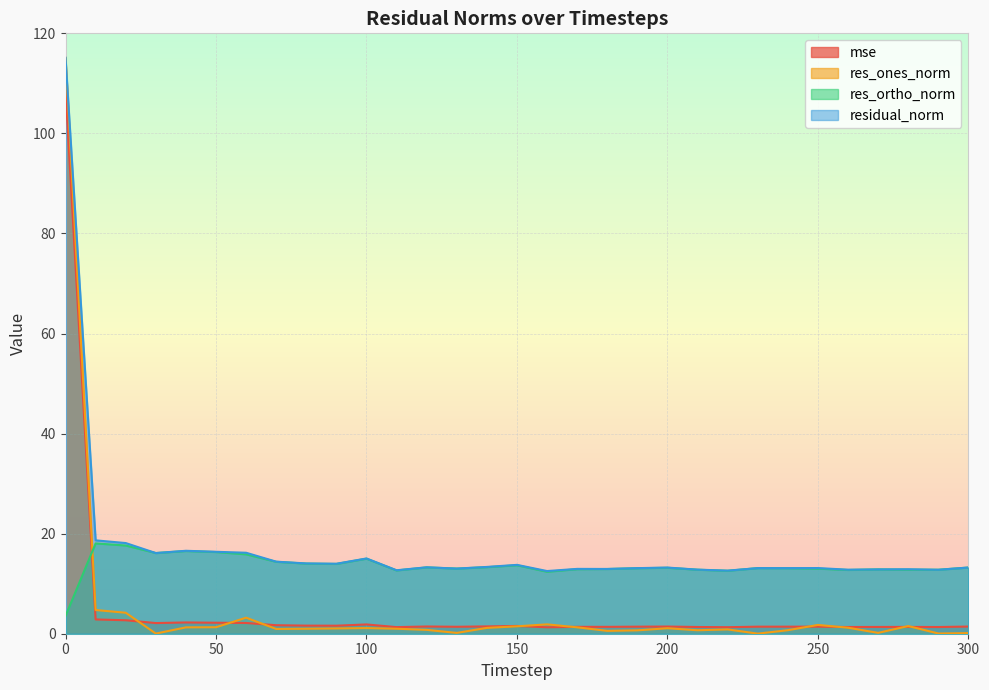

Is it true that mse equals 2.2 at 50?

True